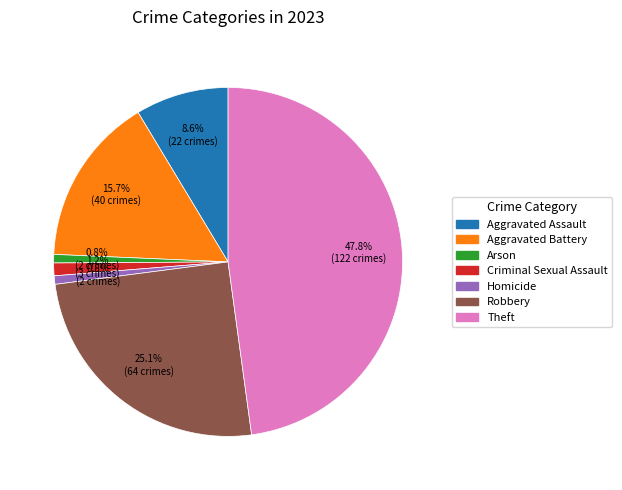

To the nearest percent, what percentage of the pie is Aggravated Battery?

16%